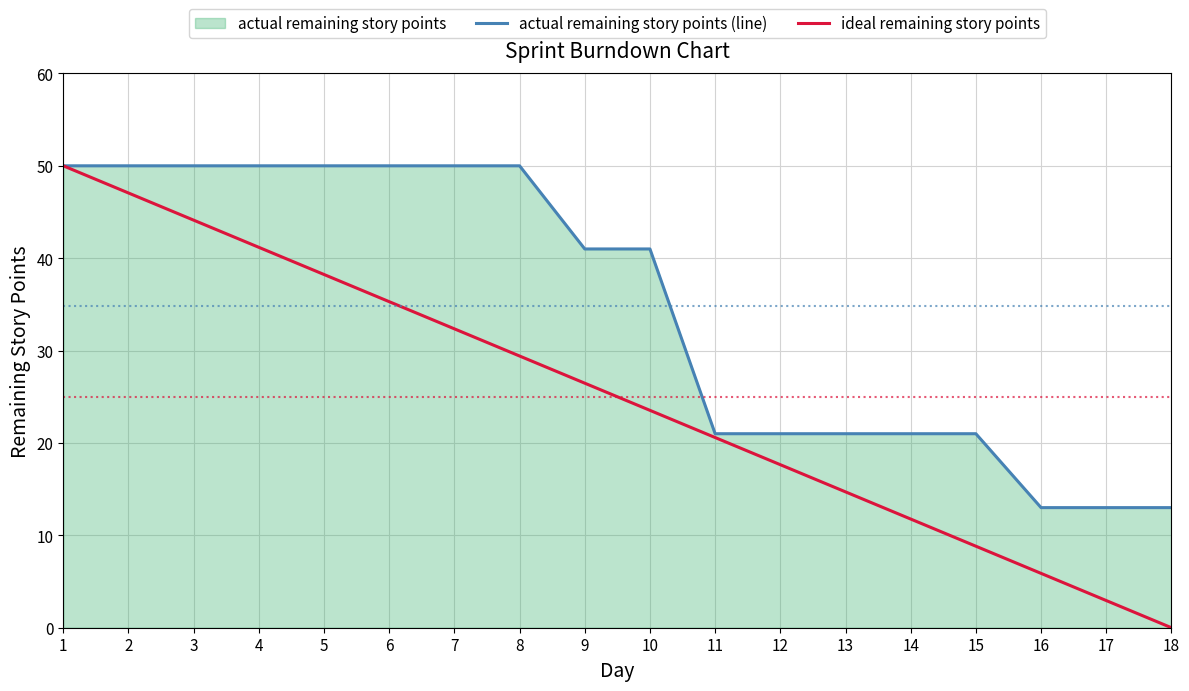

At which label does actual remaining story points (line) reach its peak?

1